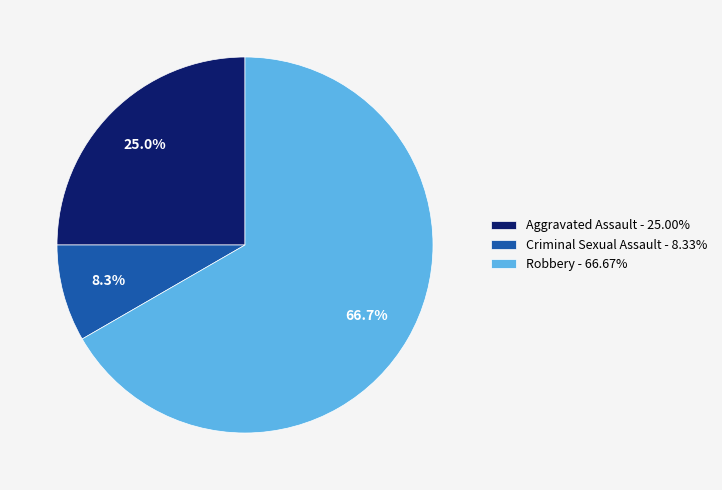

Is there any slice that represents more than half of the pie?

Yes